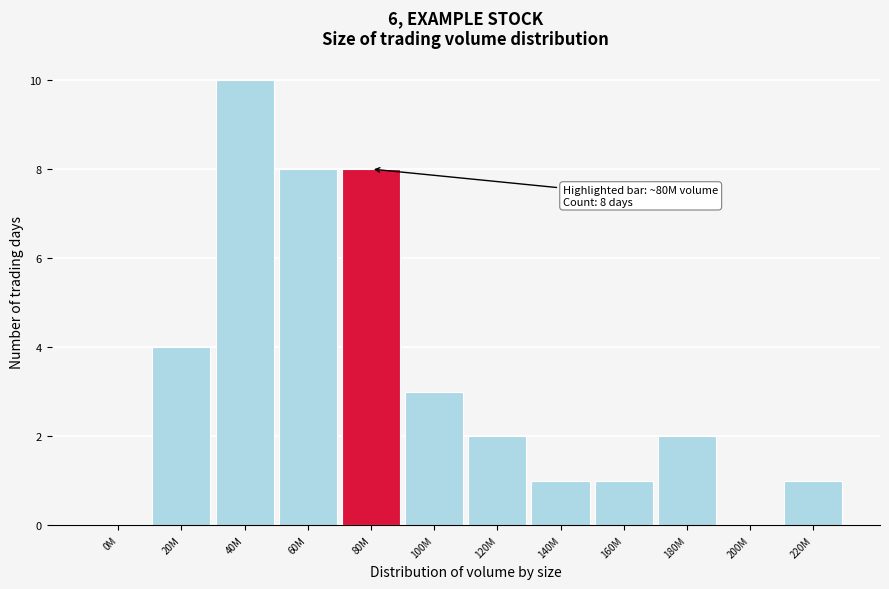

Reading right to left, what are all the values shown in this chart?

220M=1	200M=0	180M=2	160M=1	140M=1	120M=2	100M=3	80M=8	60M=8	40M=10	20M=4	0M=0